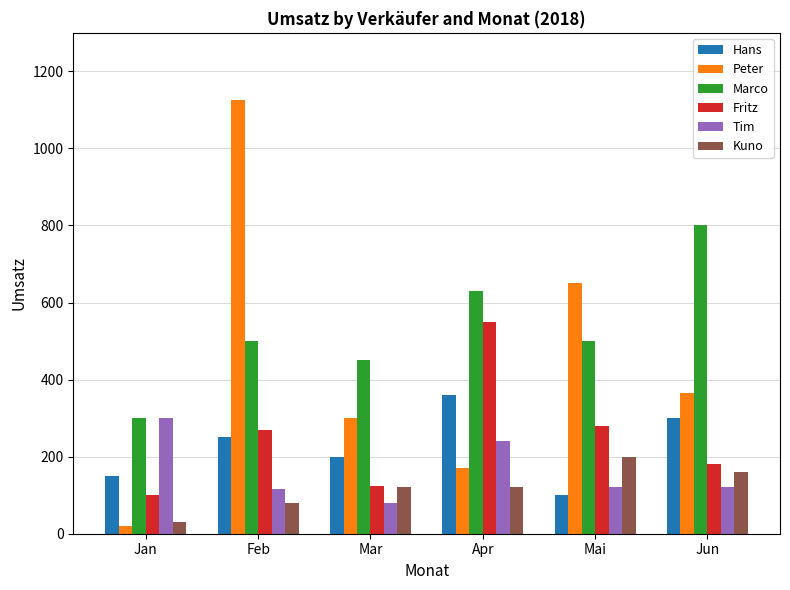

Is it true that Hans equals 453 at Jun?

False